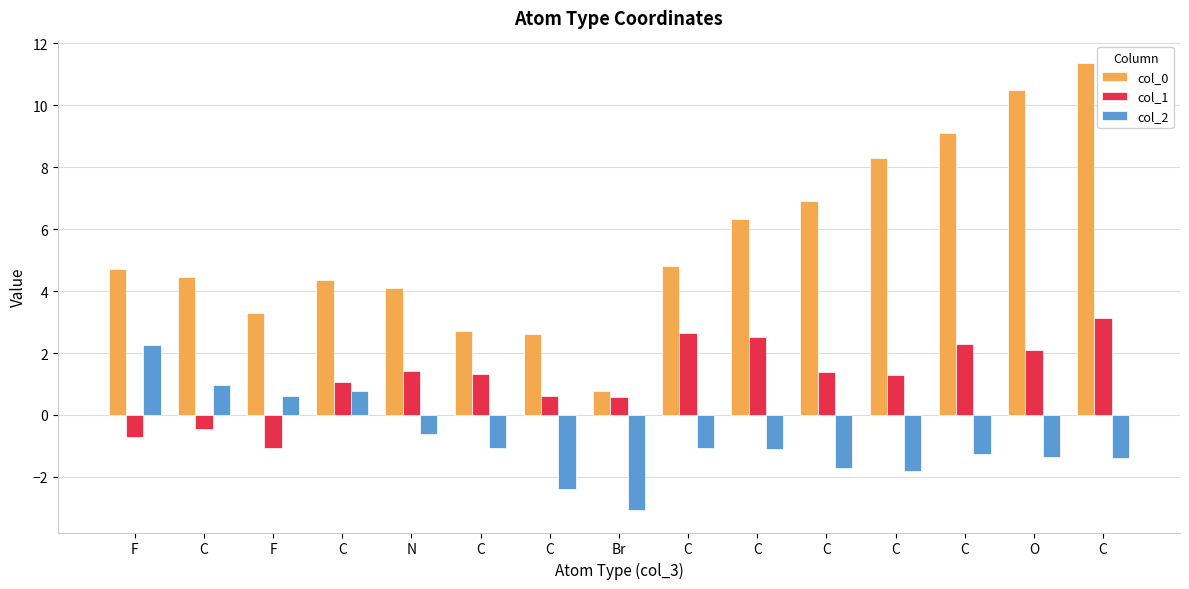

Reading left to right, list all the values displayed in this chart.

col_0: 4.7	4.5	3.3	4.4	4.1	2.7	2.6	0.8	4.8	6.3	6.9	8.3	9.1	10.5	11.4
col_1: -0.7	-0.5	-1.1	1.0	1.4	1.3	0.6	0.6	2.6	2.5	1.4	1.3	2.3	2.1	3.1
col_2: 2.3	1.0	0.6	0.8	-0.6	-1.1	-2.4	-3.1	-1.1	-1.1	-1.7	-1.8	-1.3	-1.4	-1.4